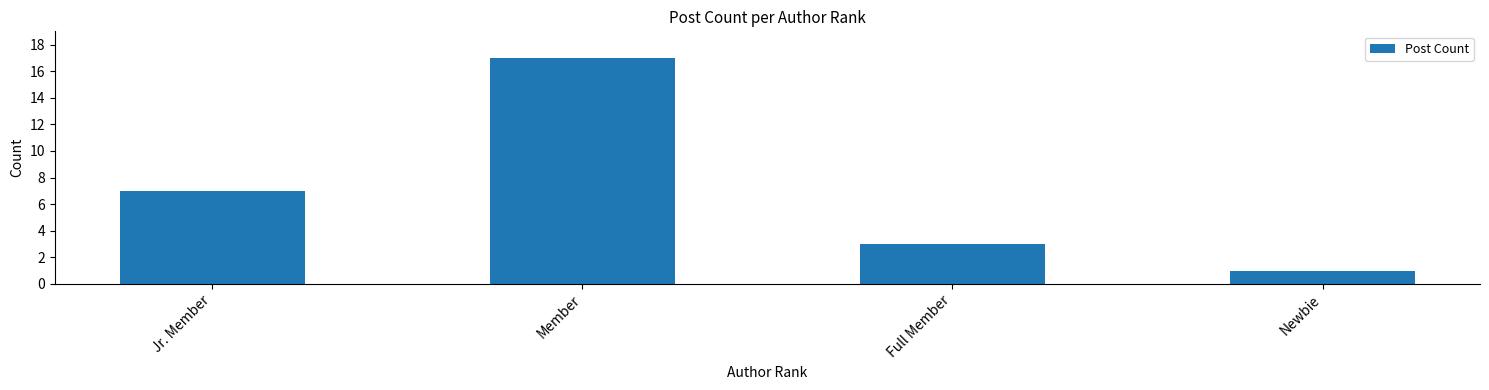

What is the difference between the maximum and minimum values?

16